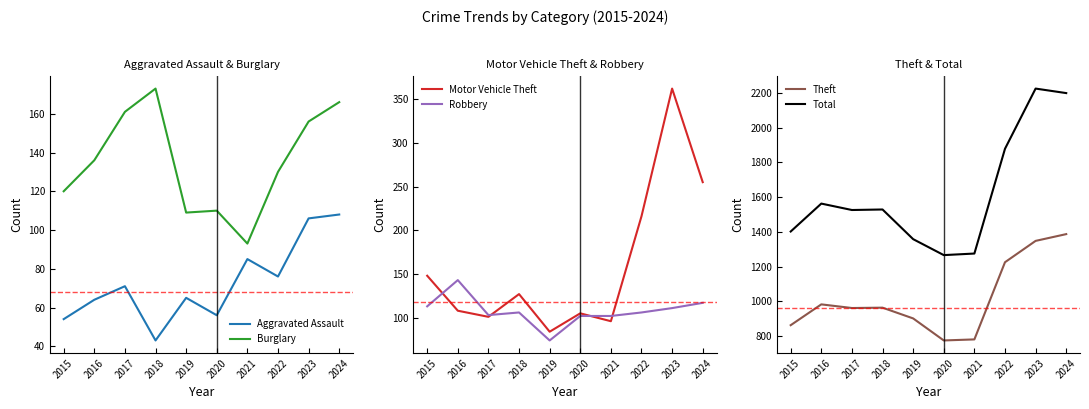

What is the value of the Burglary point at the 7th from the left?

93